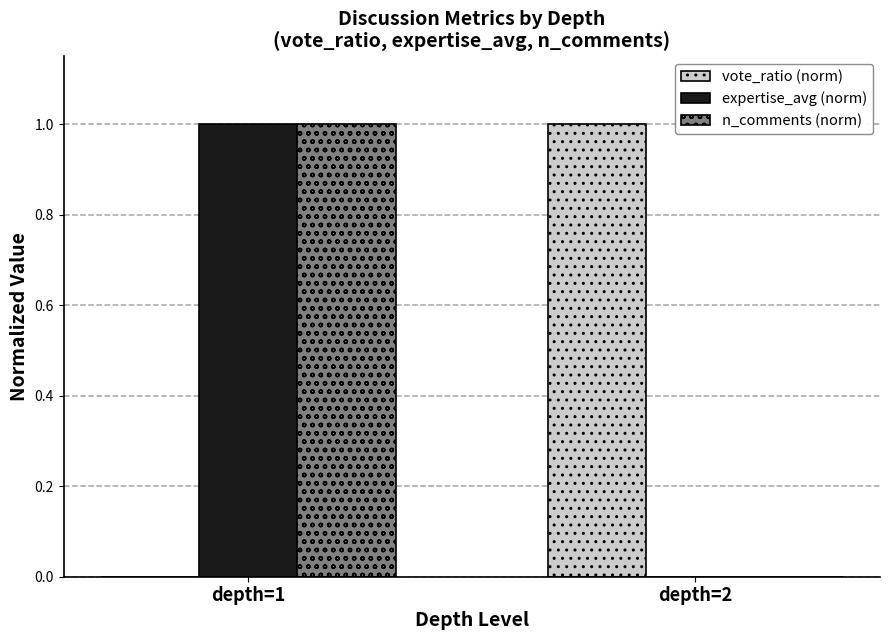

What are all the series names shown in the legend?

vote_ratio (norm), expertise_avg (norm), n_comments (norm)